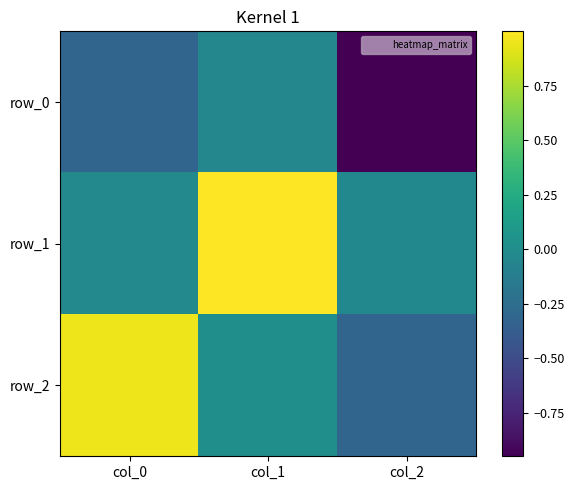

Reading left to right, list all the values displayed in this chart.

row_0: col_0=-0.3	col_1=-0.0	col_2=-0.9
row_1: col_0=-0.0	col_1=1.0	col_2=-0.0
row_2: col_0=0.9	col_1=0.0	col_2=-0.3